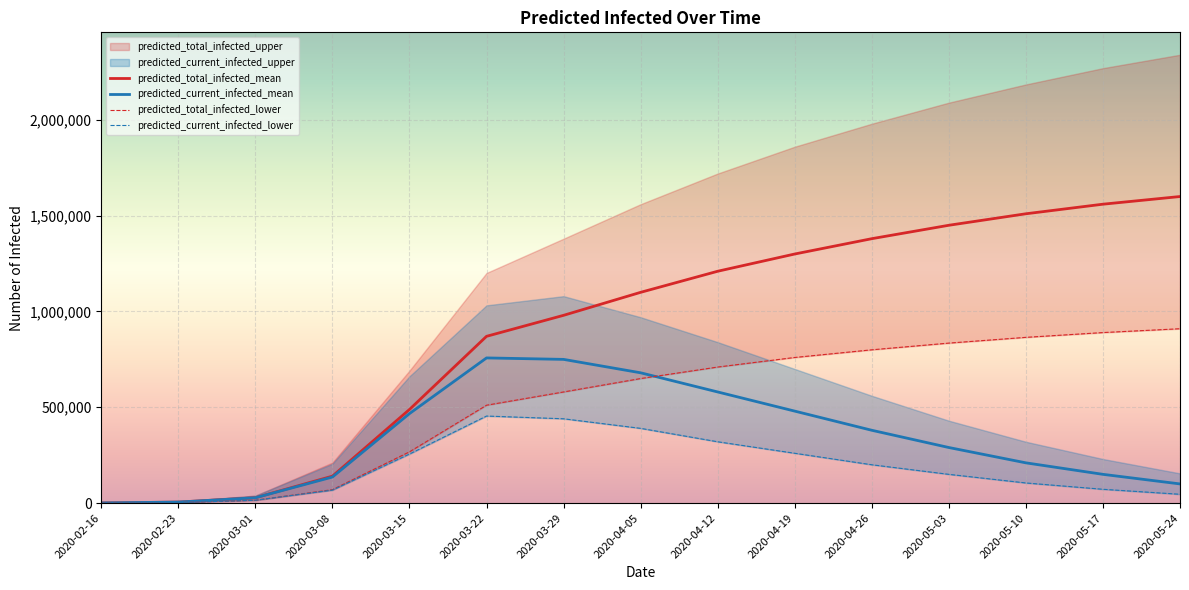

Reading right to left, what are all the values shown in this chart?

predicted_current_infected_mean: 100000	150000	210000	290000	380000	480000	580000	680000	750000	757617	467040	135949	27840	5239	655
predicted_current_infected_lower: 46000	72000	105000	150000	200000	260000	320000	390000	440000	454273	255939	67678	14740	2770	346
predicted_total_infected_mean: 1600000	1560000	1510000	1450000	1380000	1300000	1210000	1100000	980000	870402	488629	140533	27840	5239	655
predicted_total_infected_lower: 910000	890000	865000	835000	800000	760000	710000	650000	580000	510798	267468	70102	14740	2770	346